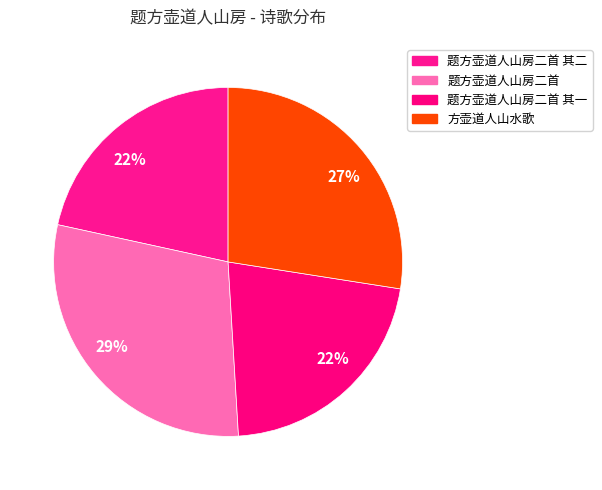

Count the number of slices in the pie.

4